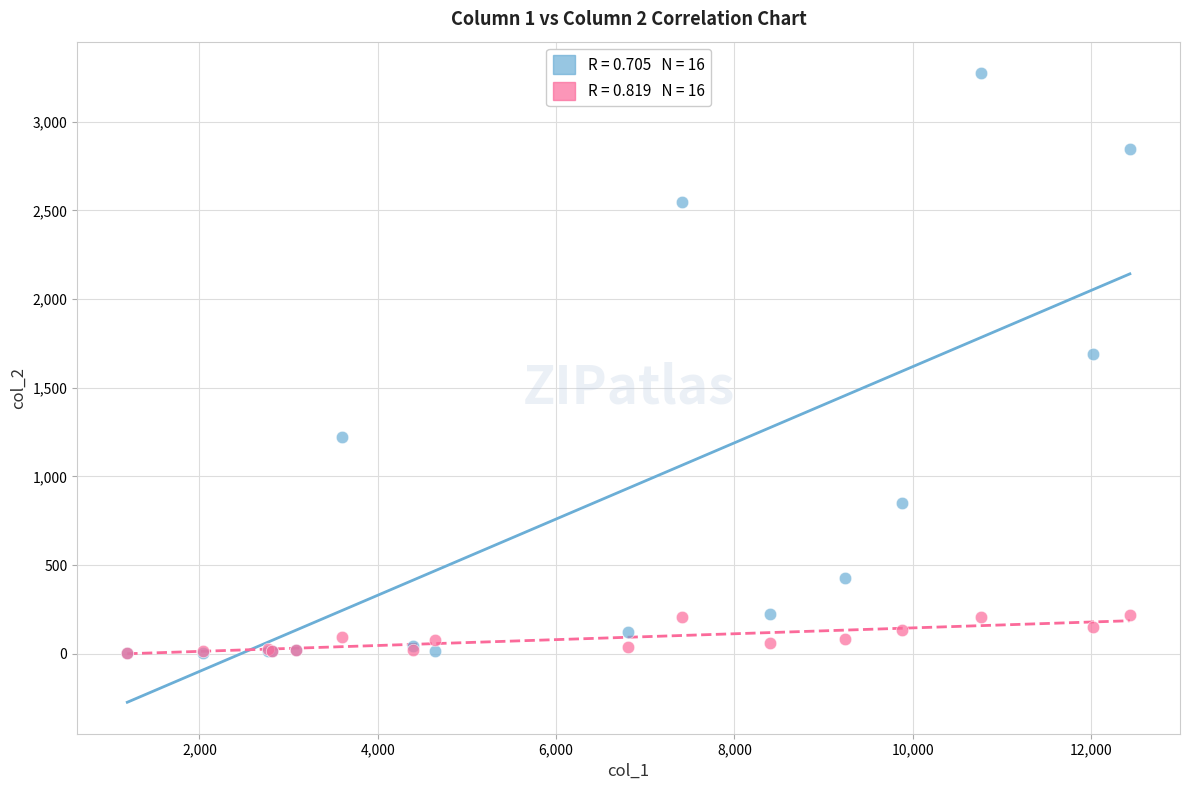

Across all series, what Y value is closest to 1638?

1690